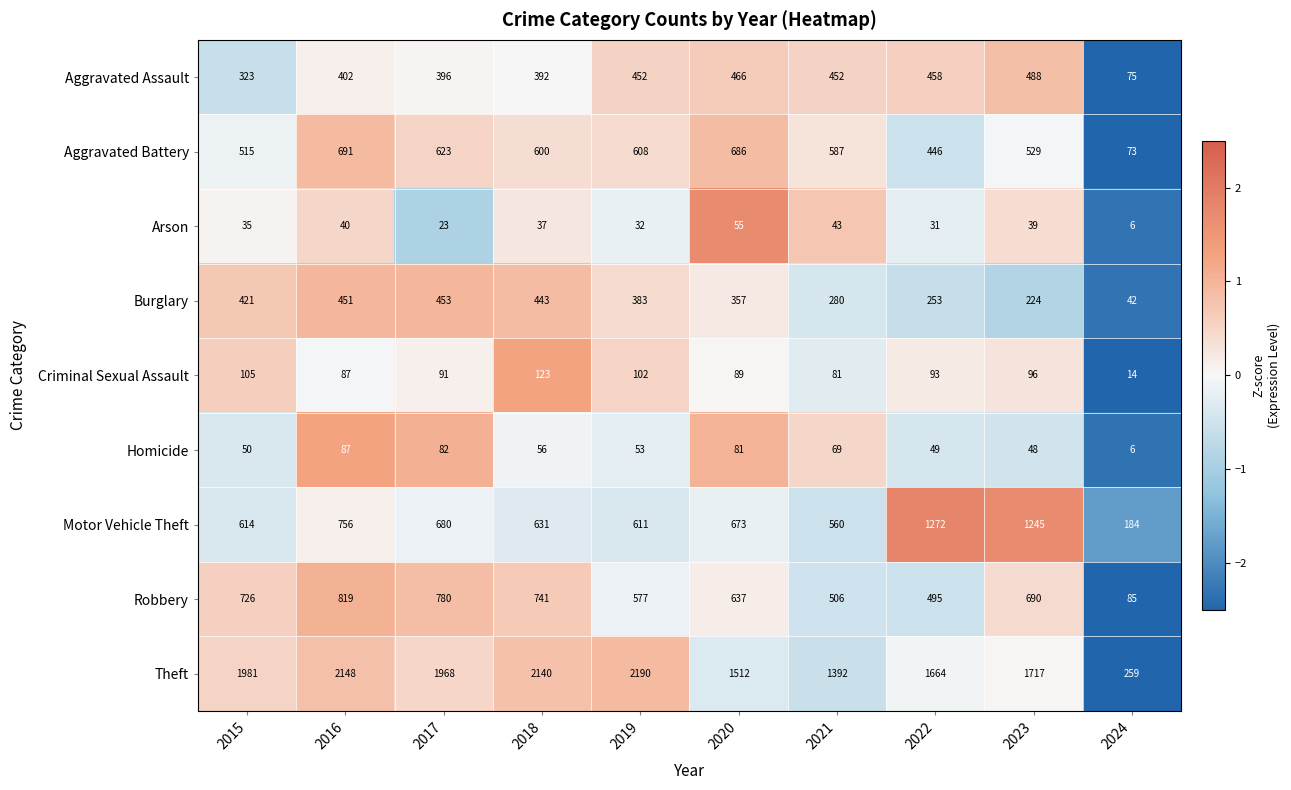

What is the average value of the Aggravated Battery series?

536